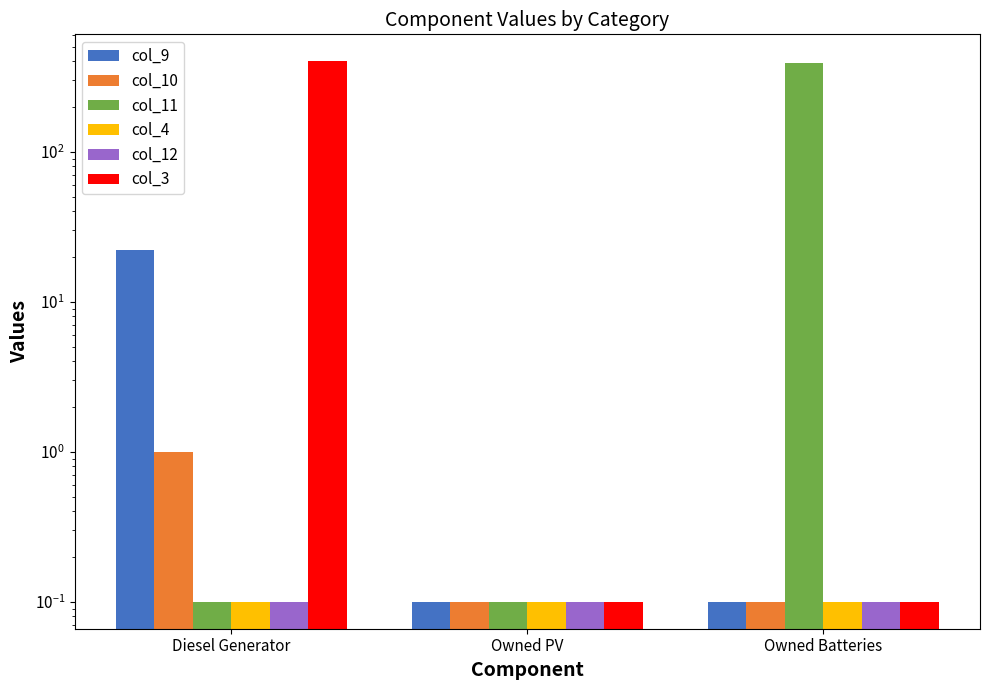

What is the greatest value displayed?

400.0